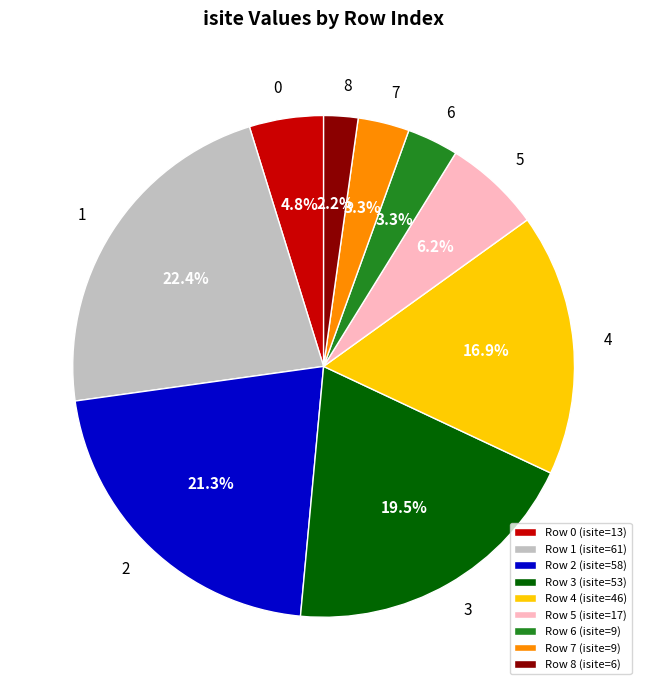

Is it true that 6 is 18% of the pie?

False